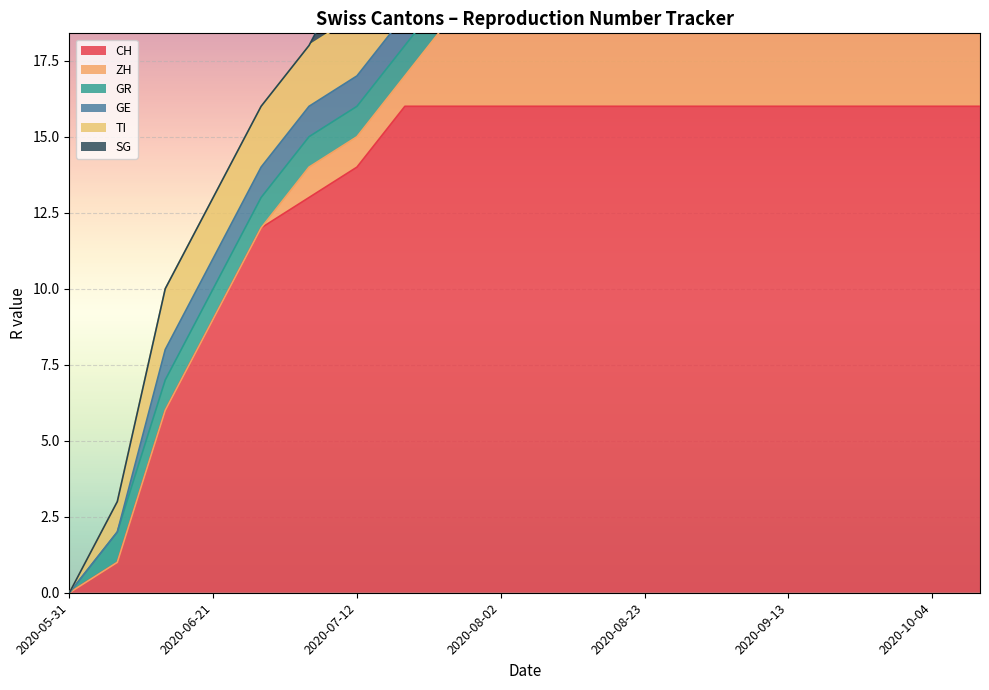

What is the label of the 1st point from the left?

2020-05-31